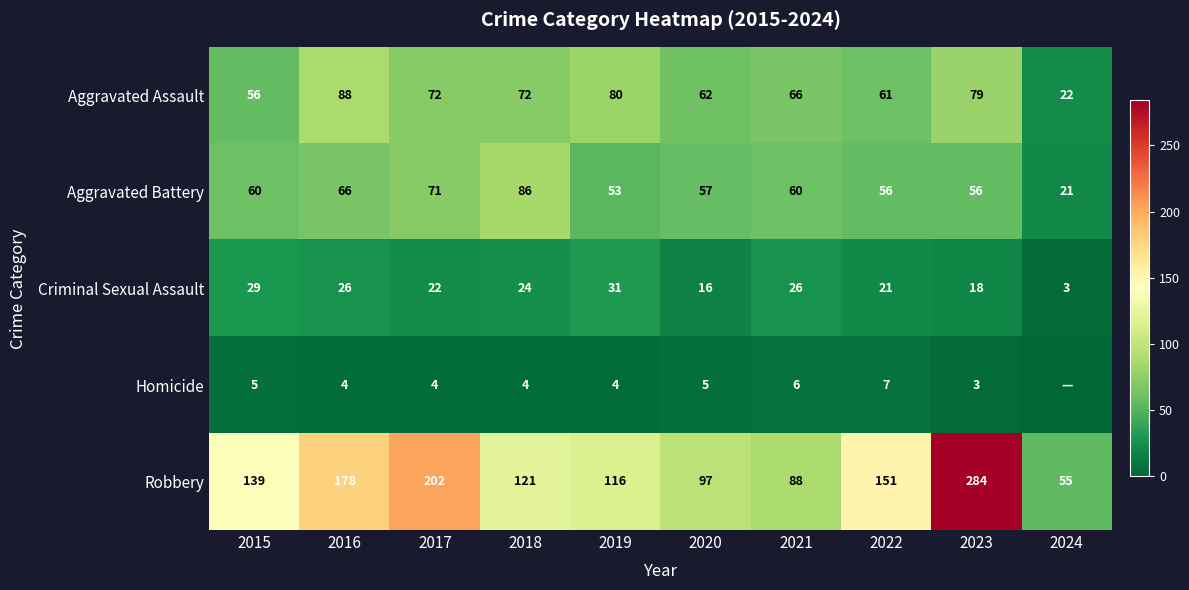

Count the number of categories in the chart.

10